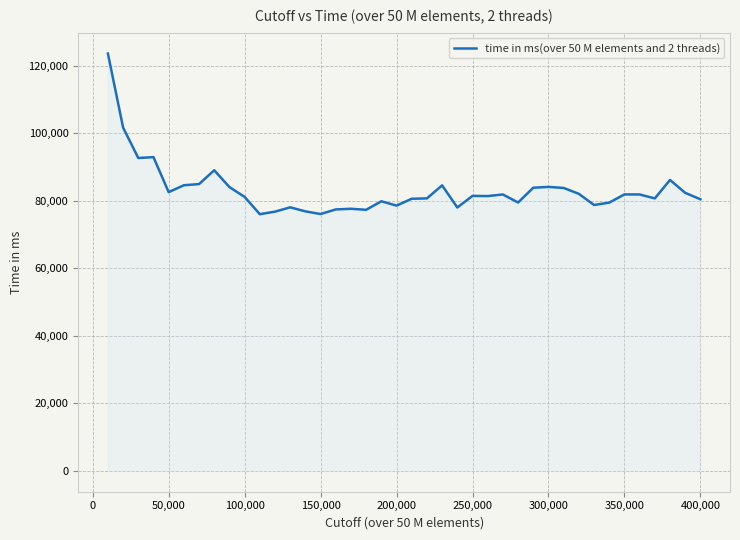

What is the minimum value shown in the chart?

76005